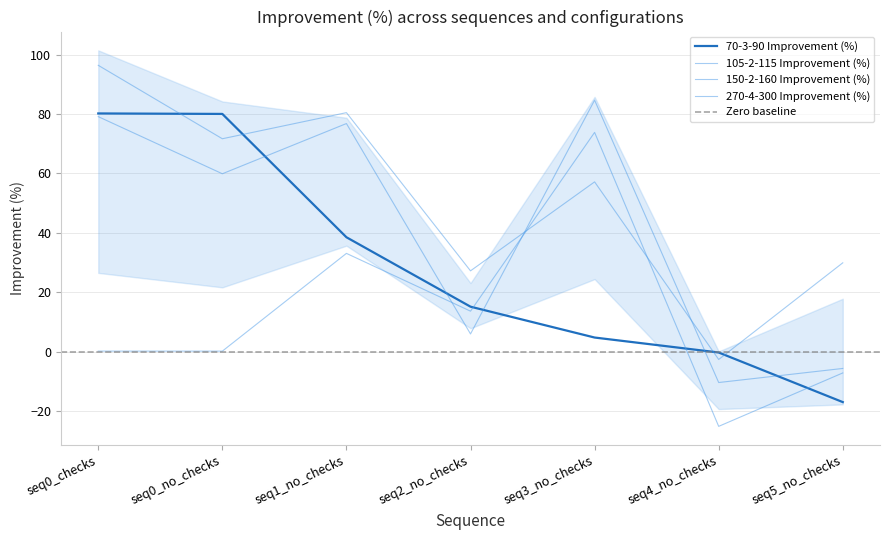

At which category does 150-2-160 Improvement (%) reach its first local peak?

seq1_no_checks